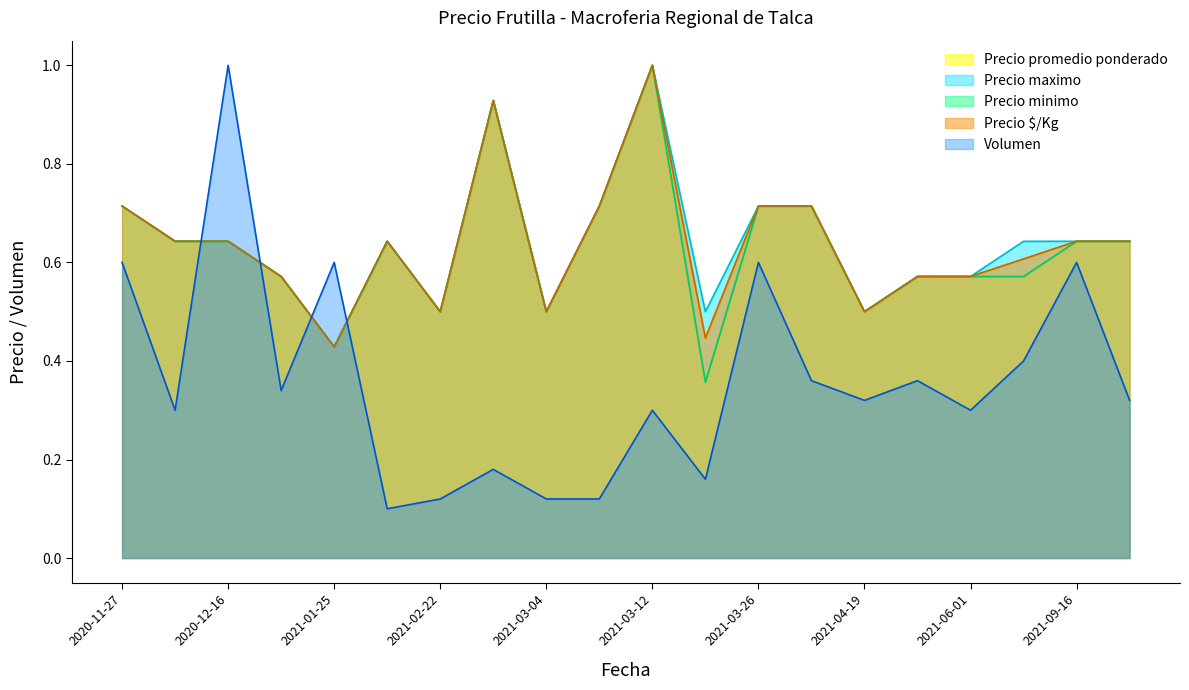

What is the sum of all Precio minimo values?

12.6